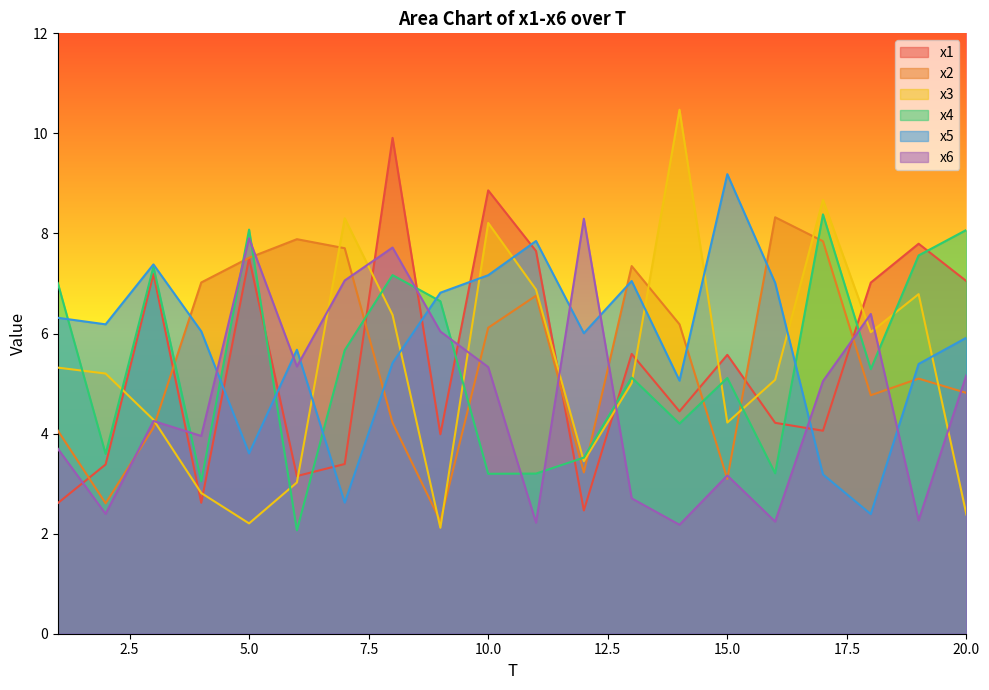

Which series has the largest range (max minus min)?

x3